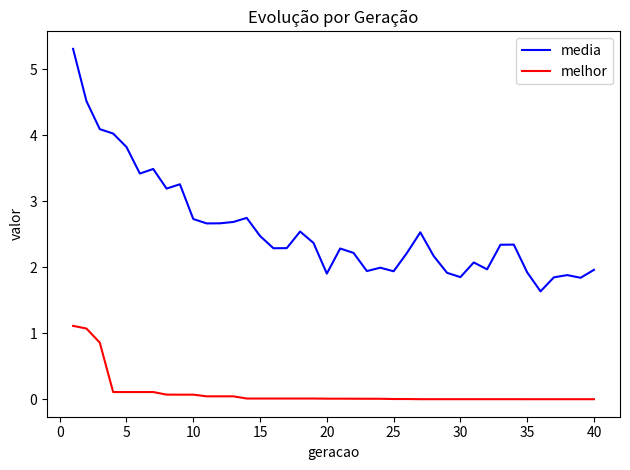

Which series has the largest total across all categories?

media